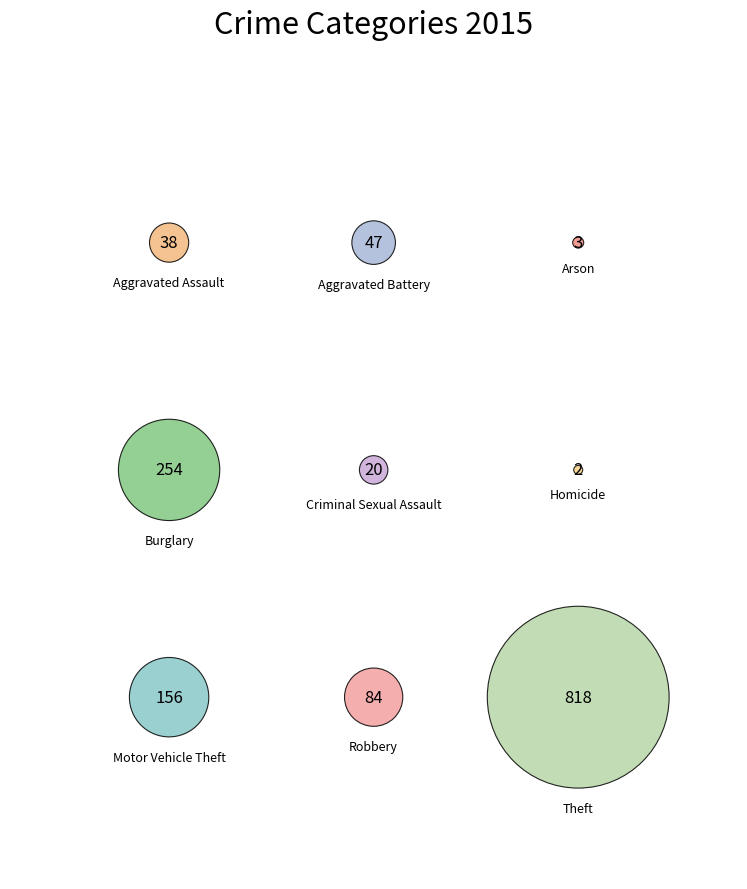

Which has a higher value, Arson or Criminal Sexual Assault?

Criminal Sexual Assault